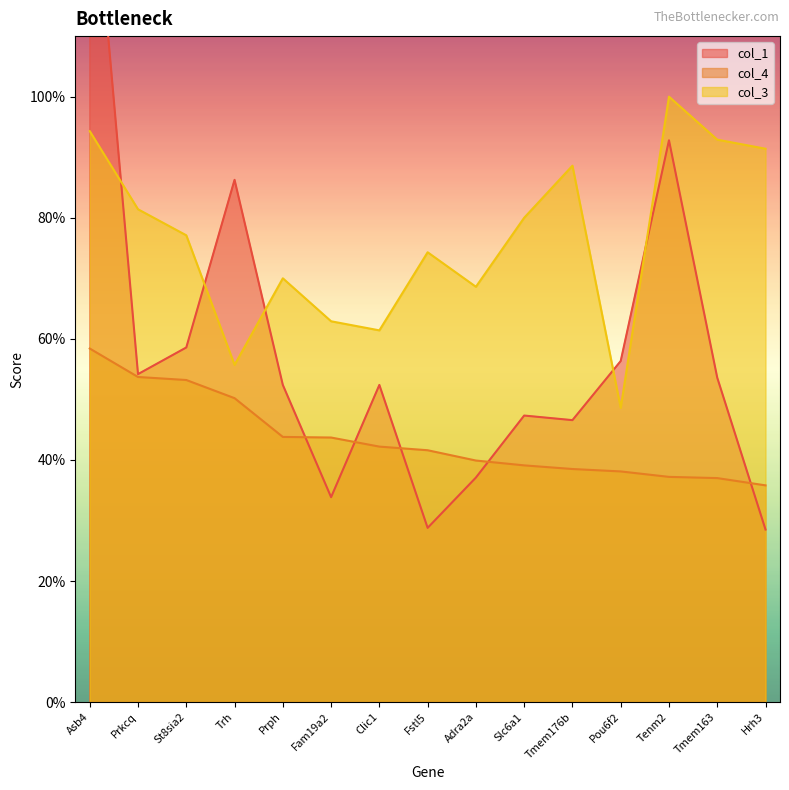

Where do col_1 and col_4 first cross each other?

Prph and Fam19a2